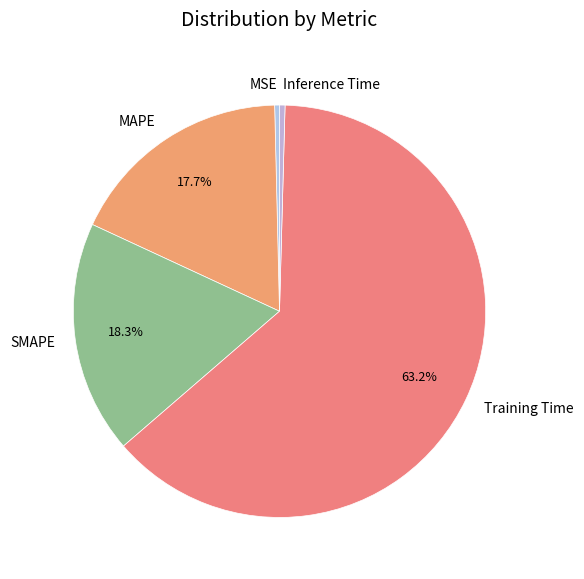

Does Training Time represent more than half of the total?

Yes